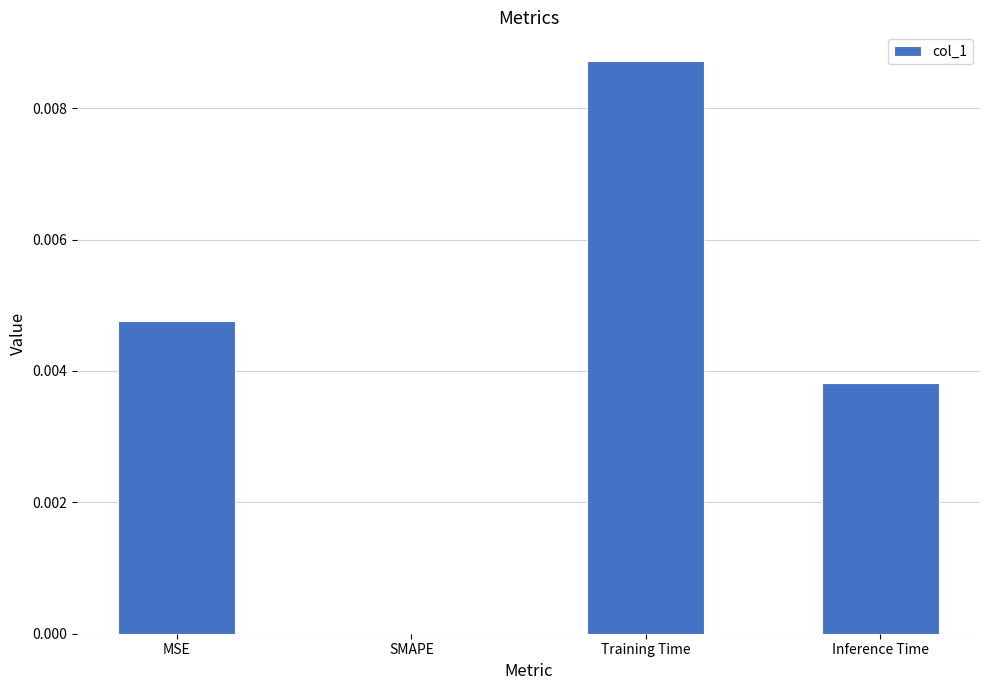

At which category does the chart reach its peak across all series?

Training Time